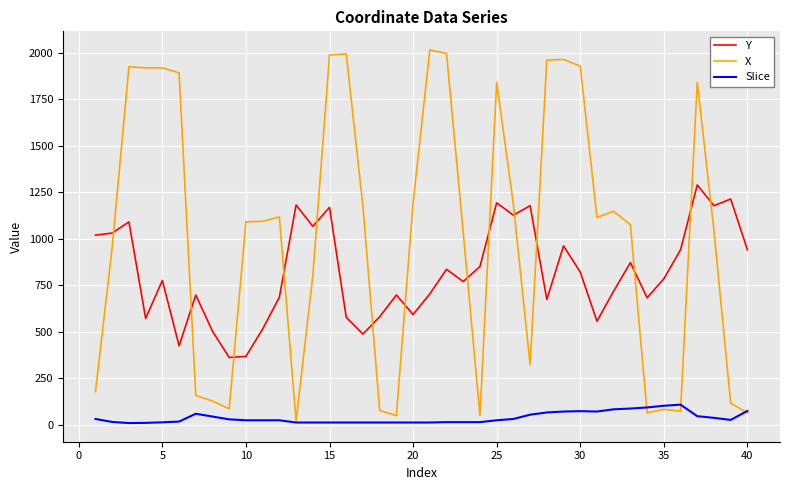

True or false: Slice and Y intersect in this chart.

False